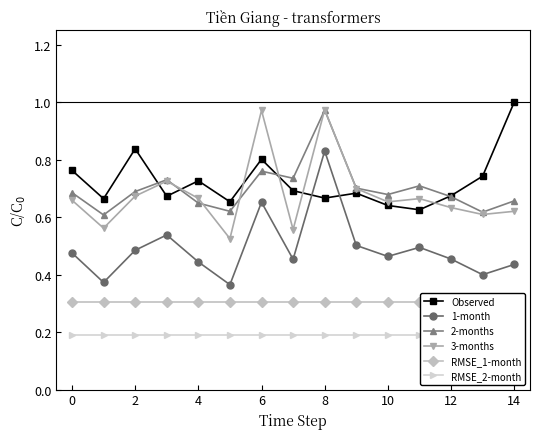

What is the value of the 1-month point at the 5th from the left?

0.4